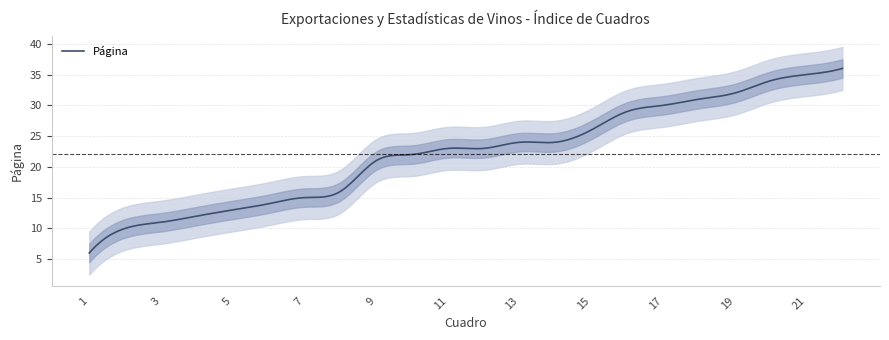

Where does the data first go above 23?

13